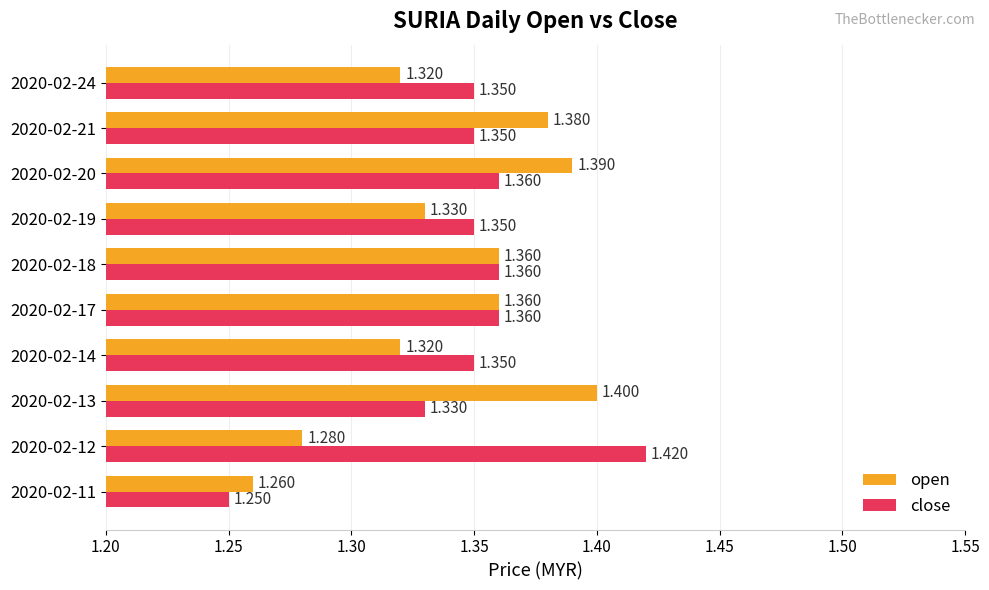

Rank the series by their average value, from highest to lowest.

close, open